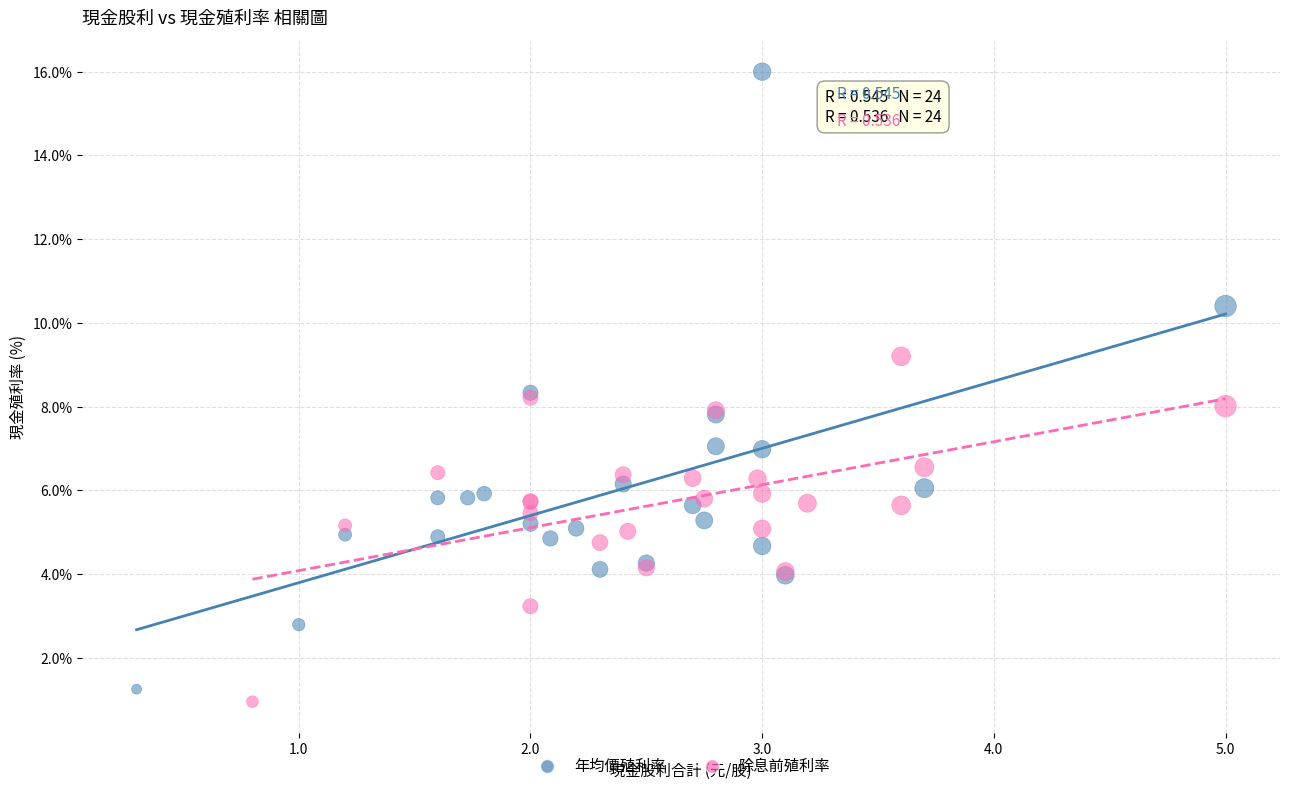

Which series reaches the maximum Y coordinate?

年均價殖利率